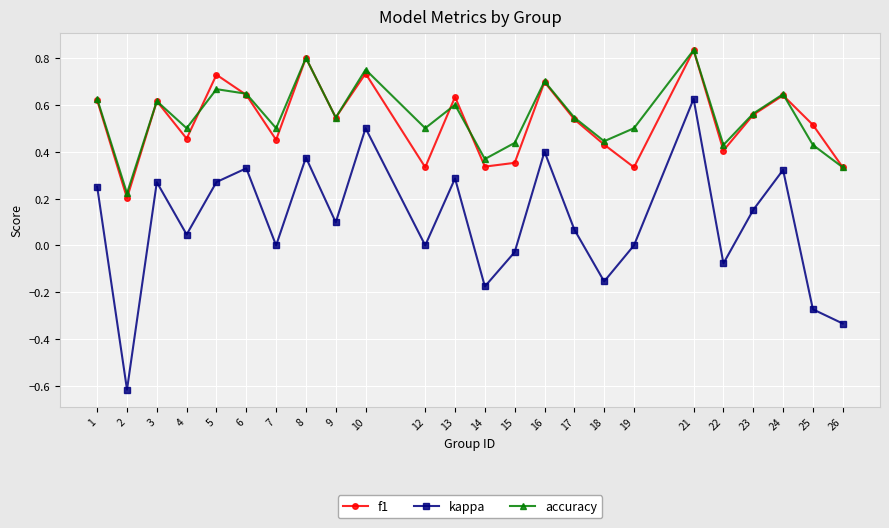

Does the chart display data point markers on the line(s)?

Yes